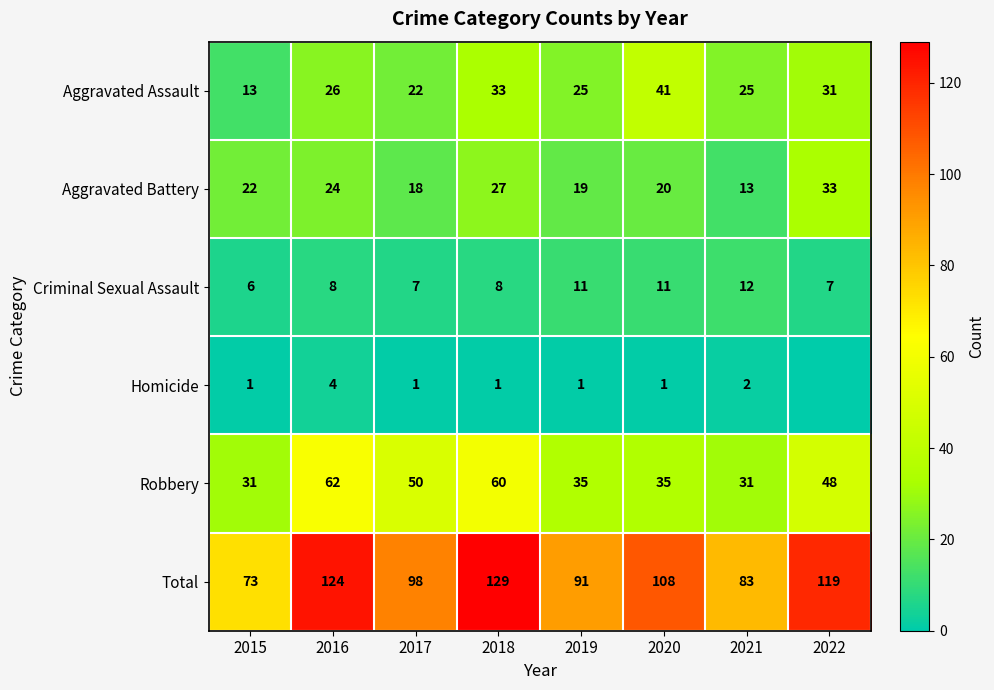

At 2019, list the series in order from largest to smallest.

Total, Robbery, Aggravated Assault, Aggravated Battery, Criminal Sexual Assault, Homicide